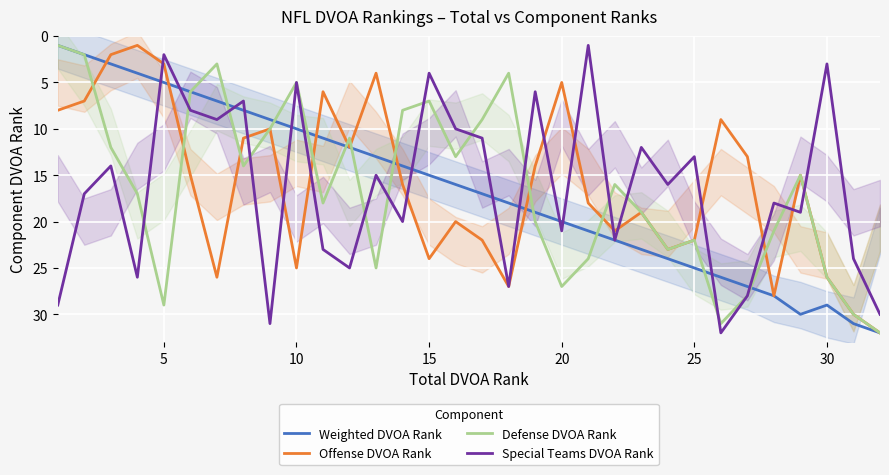

How many lines are shown in the chart?

4